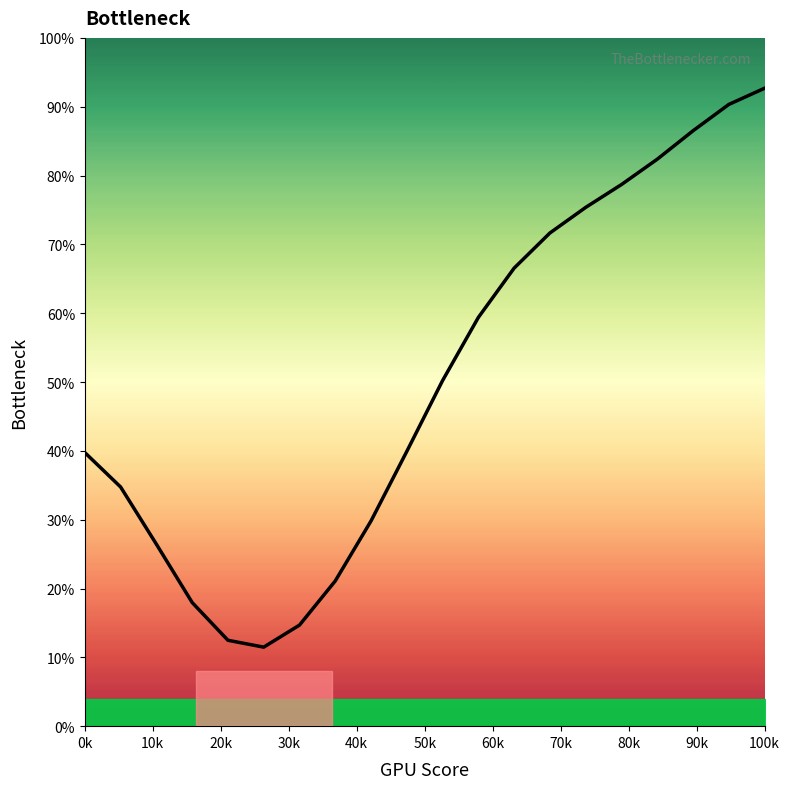

How many data points are less than 50?

10